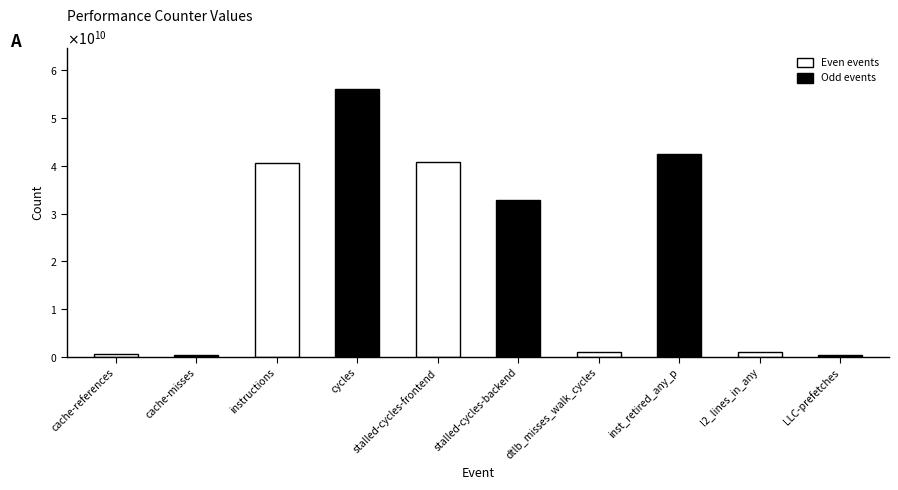

The chart shows a value of 21131092117 at cycles. True or false?

False